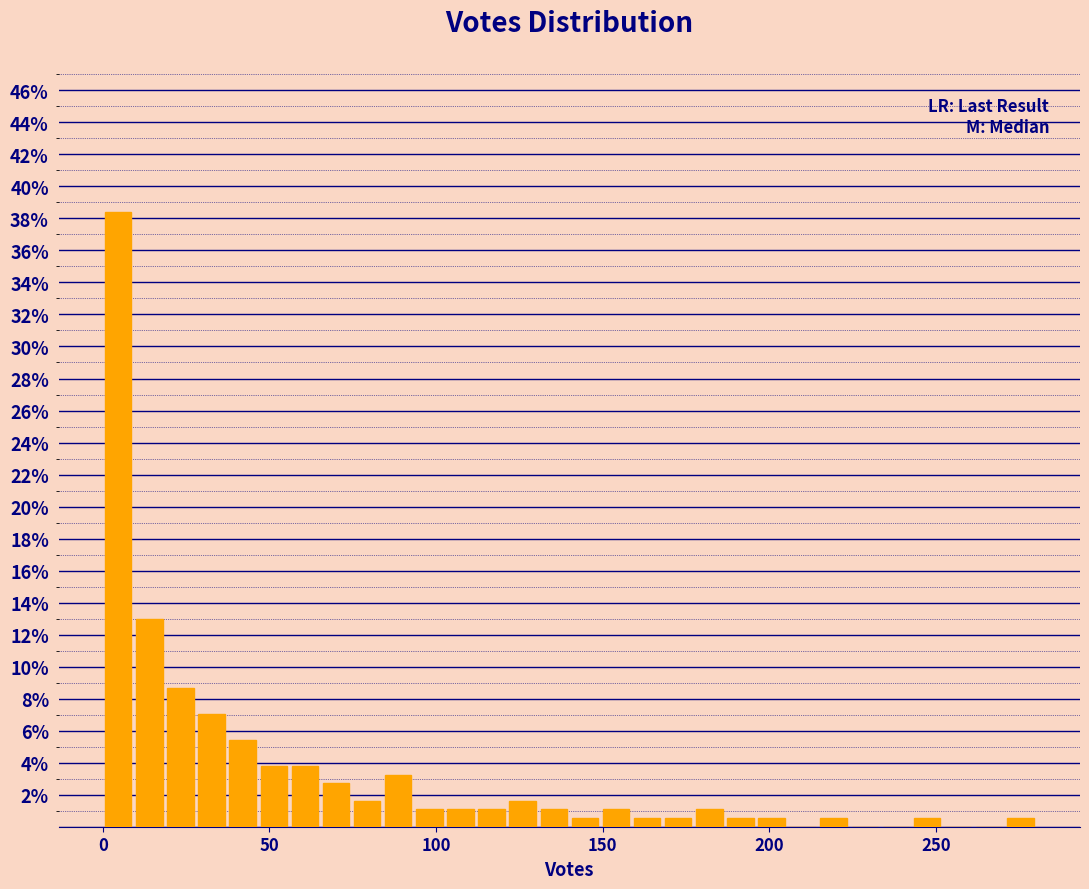

Around what value on the x-axis is the tallest bar? Give the approximate position of its centre, as read against the axis.

5